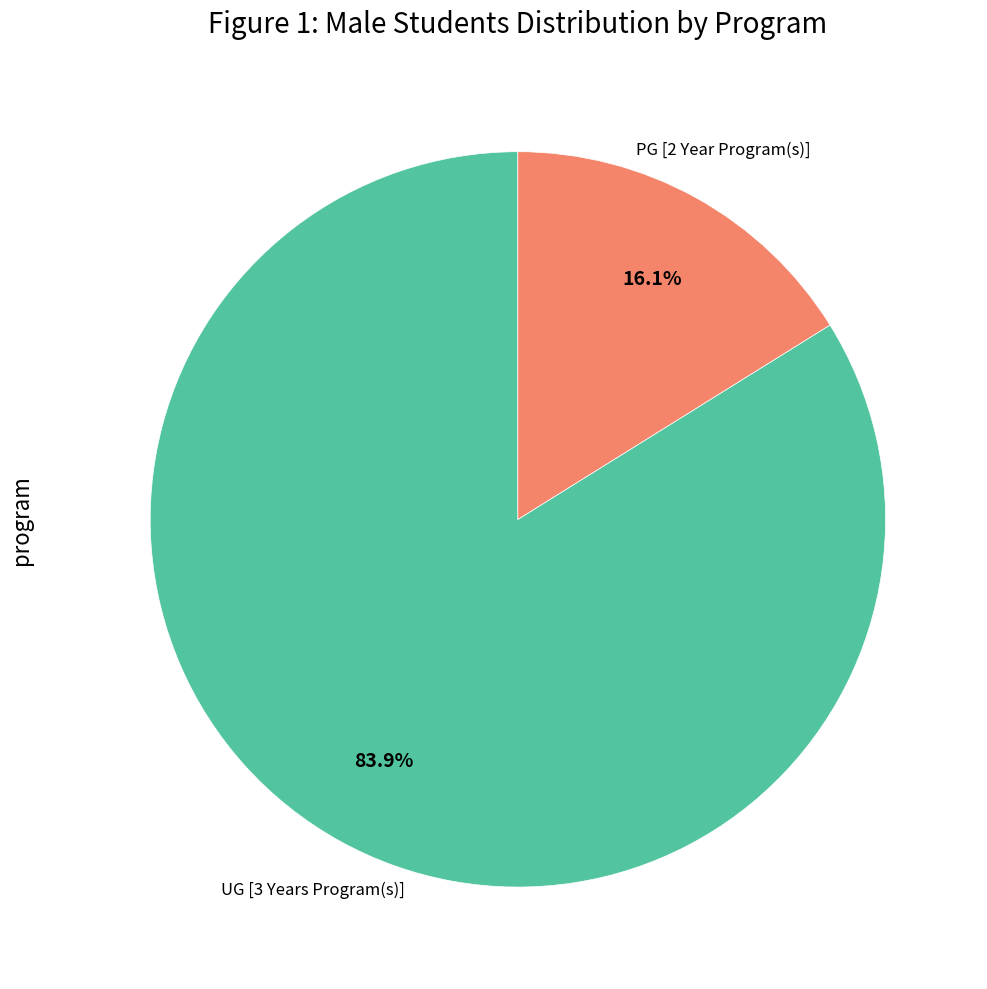

Is there any slice that represents more than half of the pie?

Yes